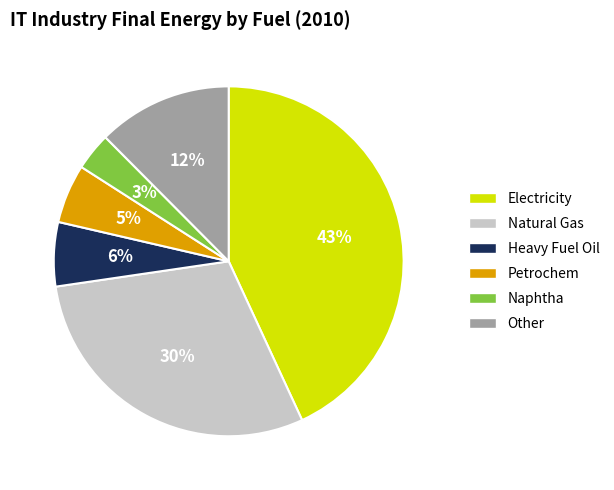

What is the ratio of the value at Other to the value at Electricity?

0.3